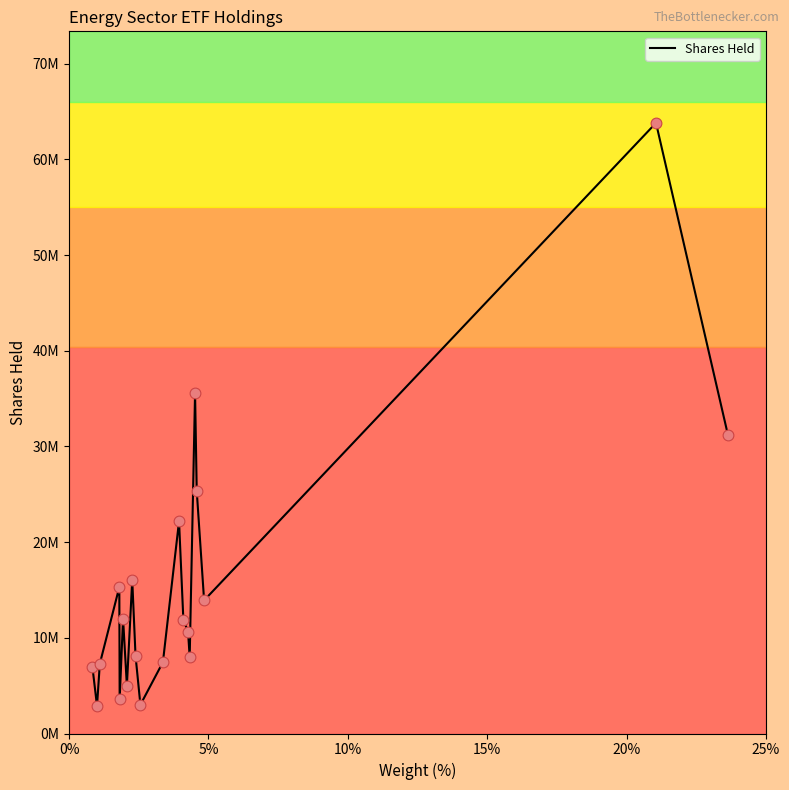

Is this an area chart (filled region under the line)?

No